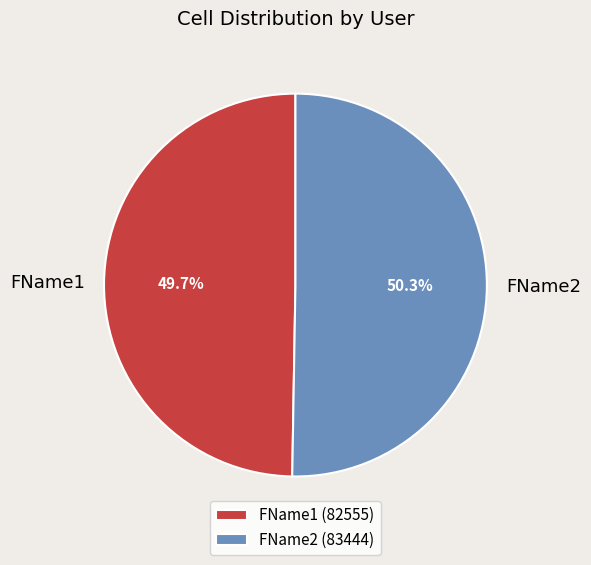

Rank the categories by value from highest to lowest.

FName2, FName1